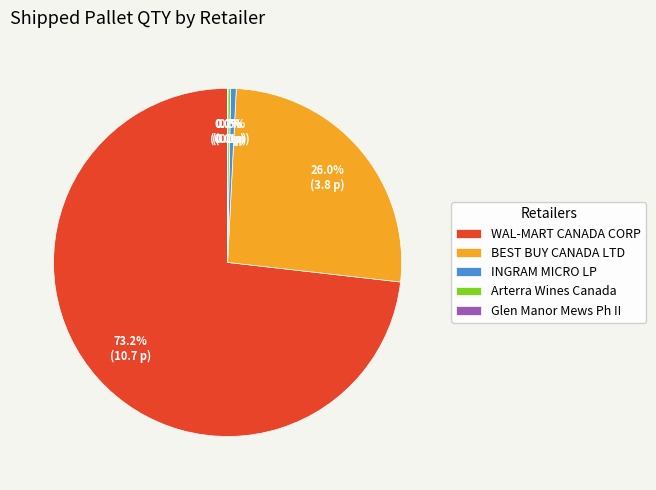

Combined, do WAL-MART CANADA CORP and INGRAM MICRO LP account for over 50%?

Yes